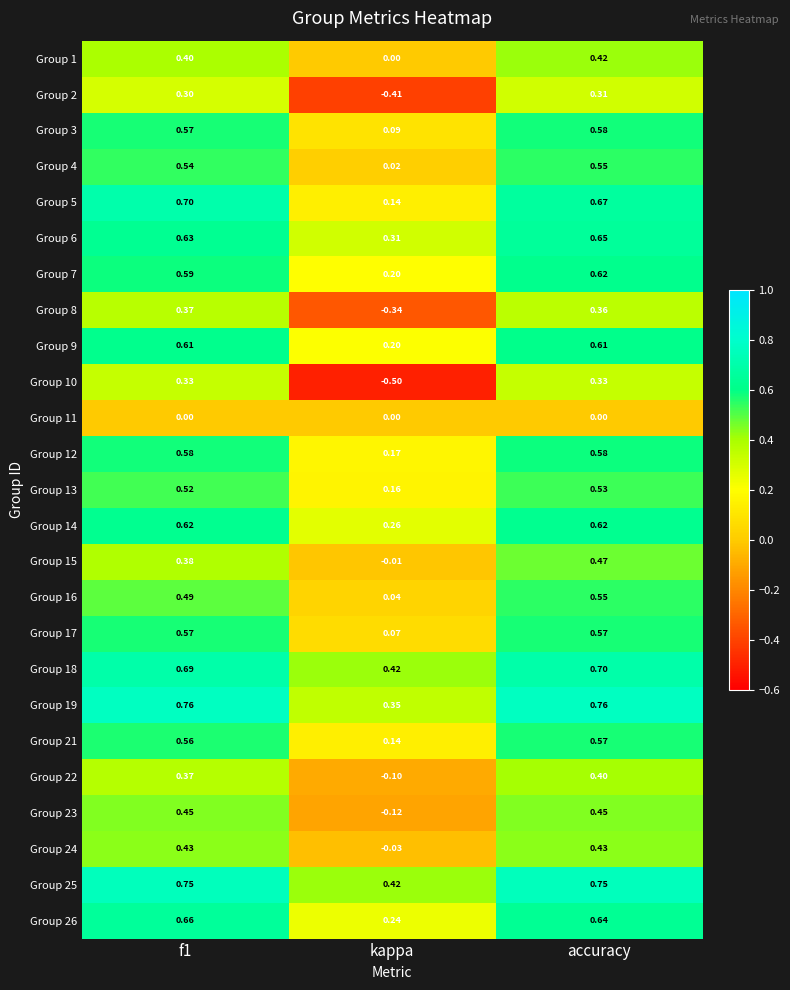

At which label is Group 16 closest to 0?

kappa